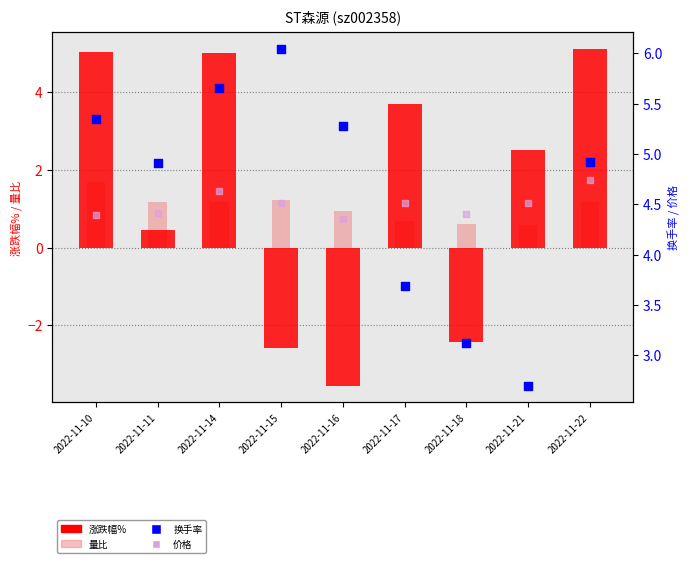

Is the value of 涨跌幅% at 2022-11-14 greater than the value of 换手率 at 2022-11-14?

No